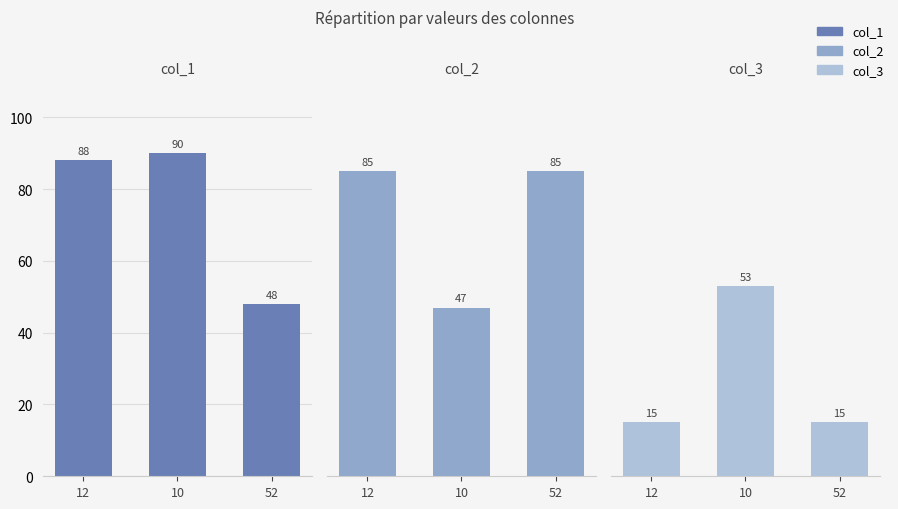

Count the col_2 values in the range 47 to 85.

3